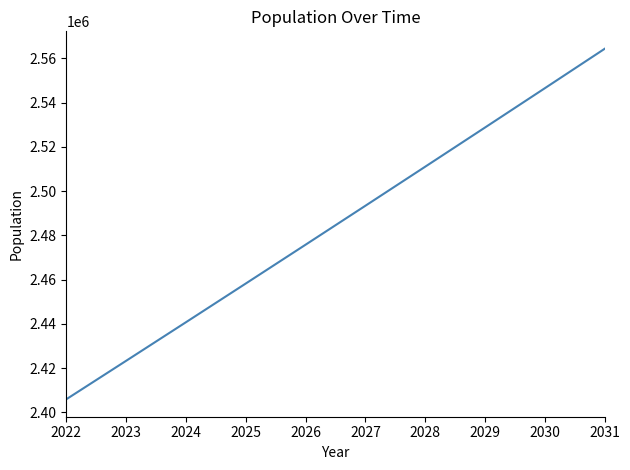

Approximately how many times larger is the value at 2027 compared to 2030?

1.0